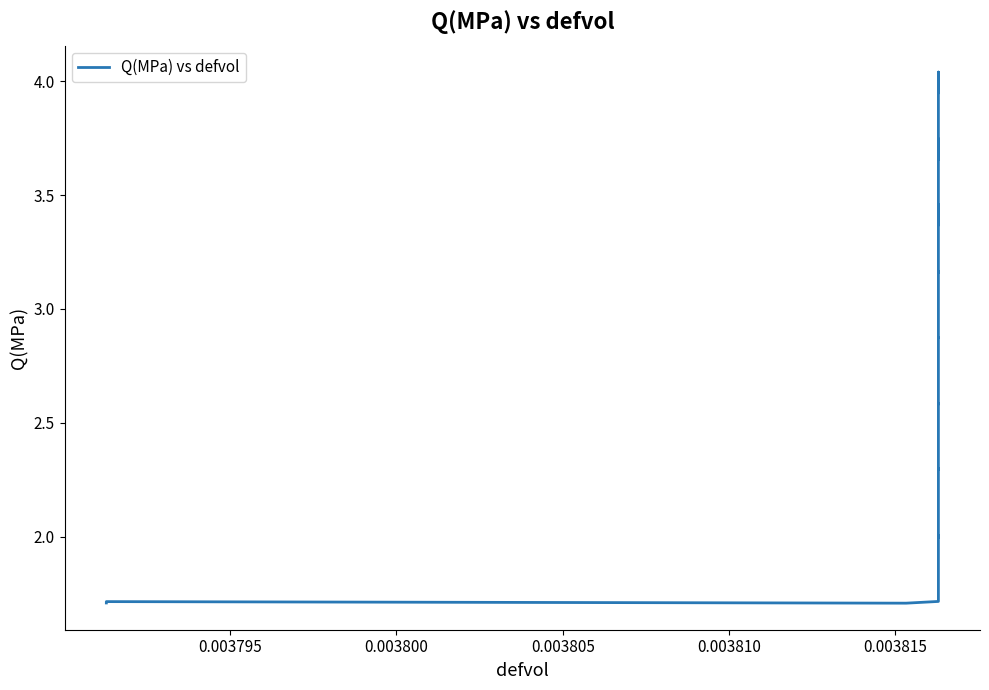

How many points are higher than both their immediate neighbors (excluding endpoints)?

11